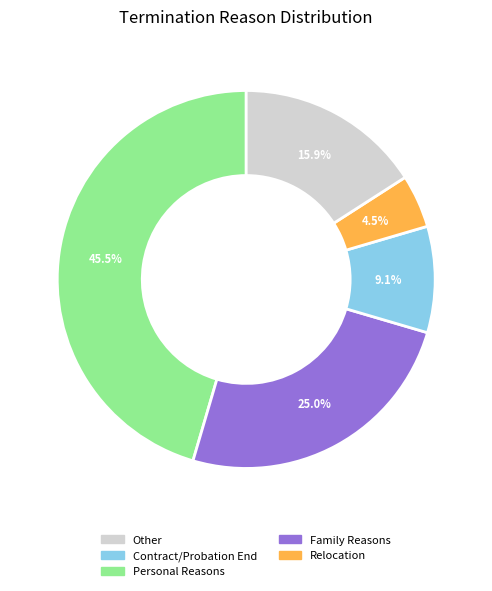

Is there a majority slice in this chart?

No